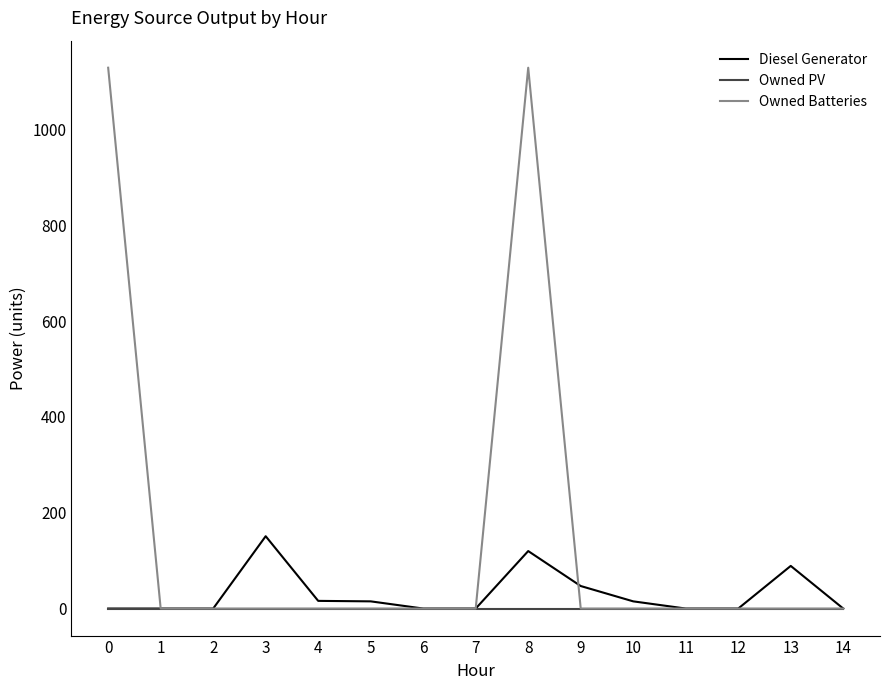

Which series has the largest range (max minus min)?

Owned Batteries